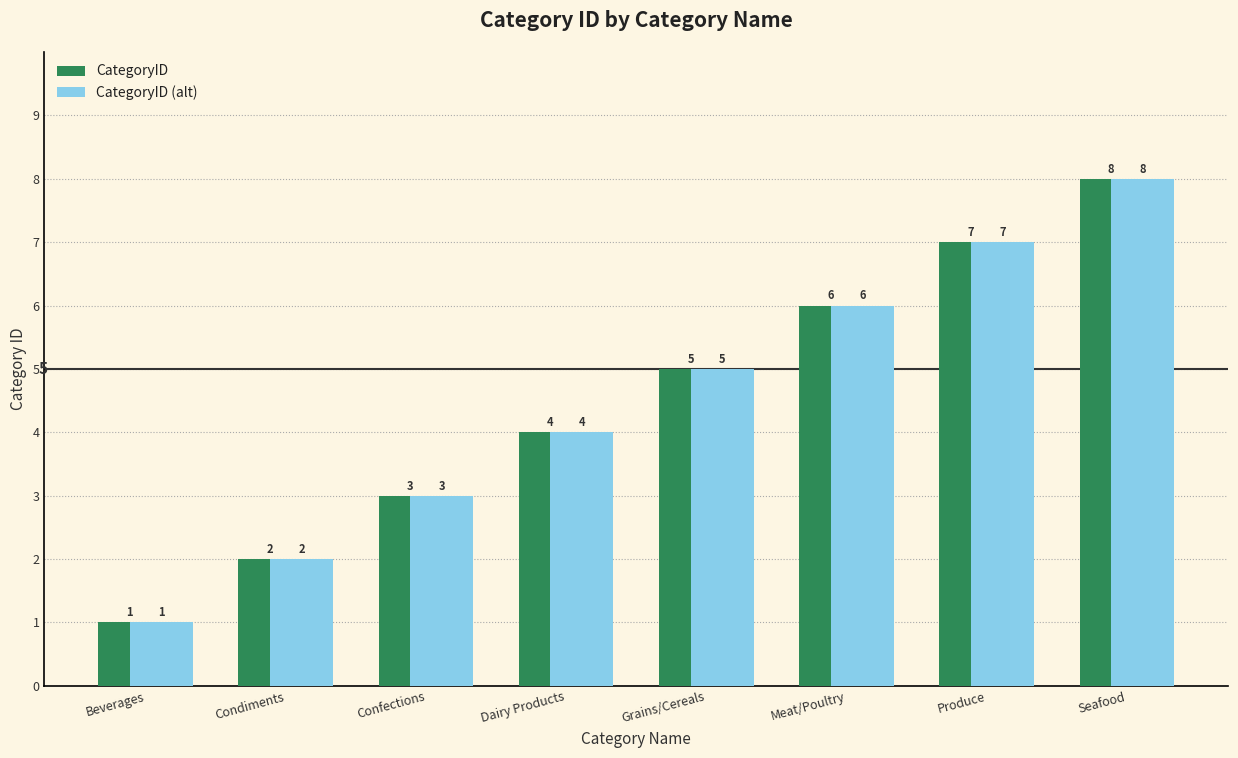

Rank the categories by CategoryID (alt) value from highest to lowest.

Seafood, Produce, Meat/Poultry, Grains/Cereals, Dairy Products, Confections, Condiments, Beverages